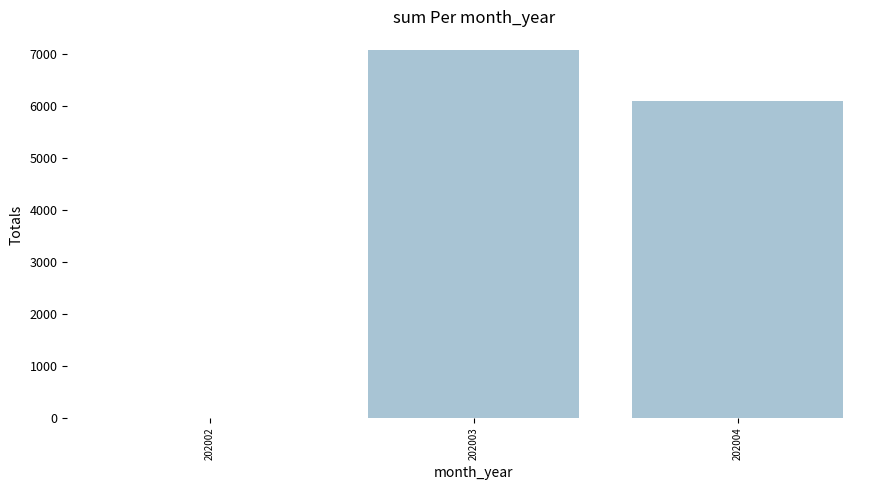

Does the chart contain stacked bars?

No